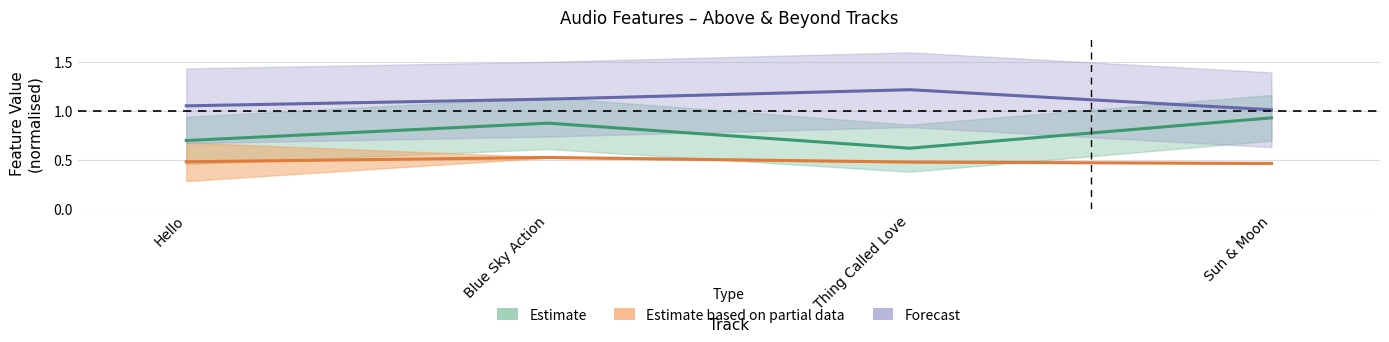

Reading left to right, transcribe all the data shown in this chart.

danceability: Hello=0.5	Blue Sky Action=0.5	Thing Called Love=0.5	Sun & Moon=0.5
energy: Hello=0.7	Blue Sky Action=0.9	Thing Called Love=0.6	Sun & Moon=0.9
valence: Hello=1.1	Blue Sky Action=1.1	Thing Called Love=1.2	Sun & Moon=1.0